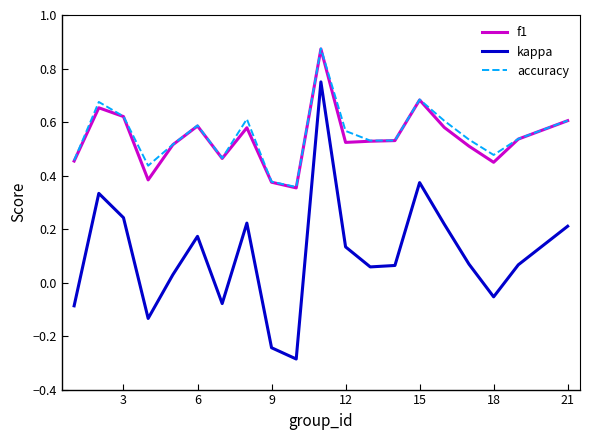

Which series has the widest spread of values?

kappa